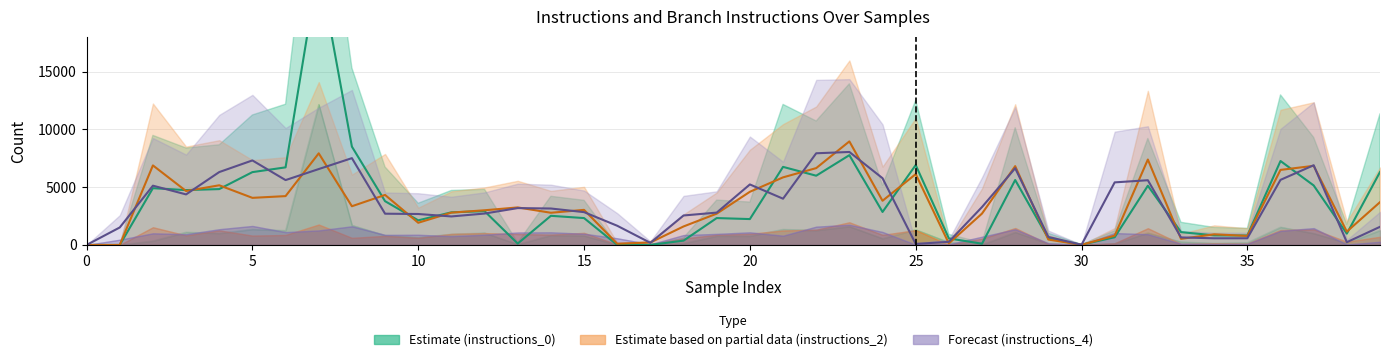

At which category does instructions_4 reach its first local valley?

3